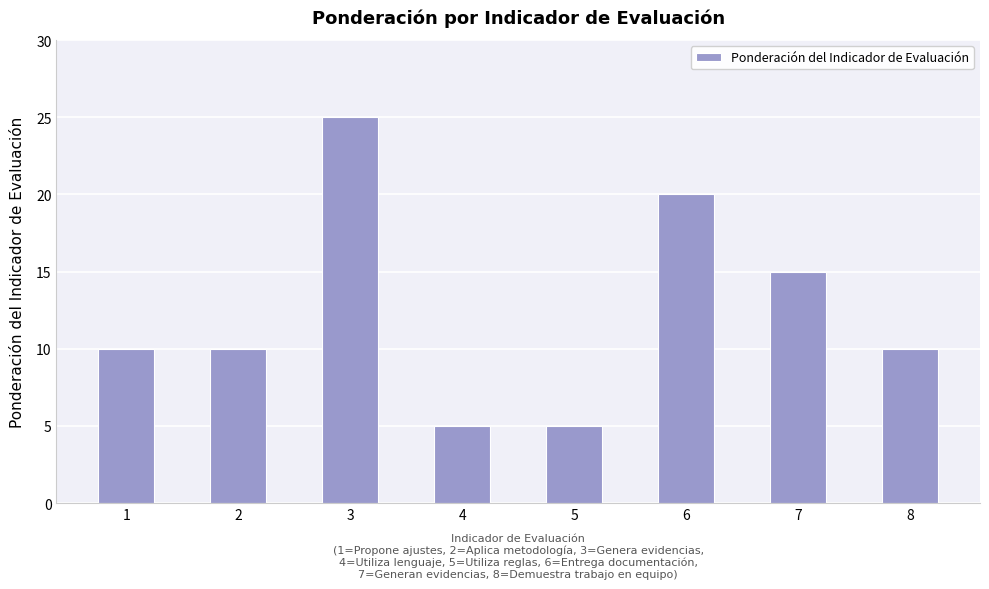

What is the value of the 3rd bar from the left?

25